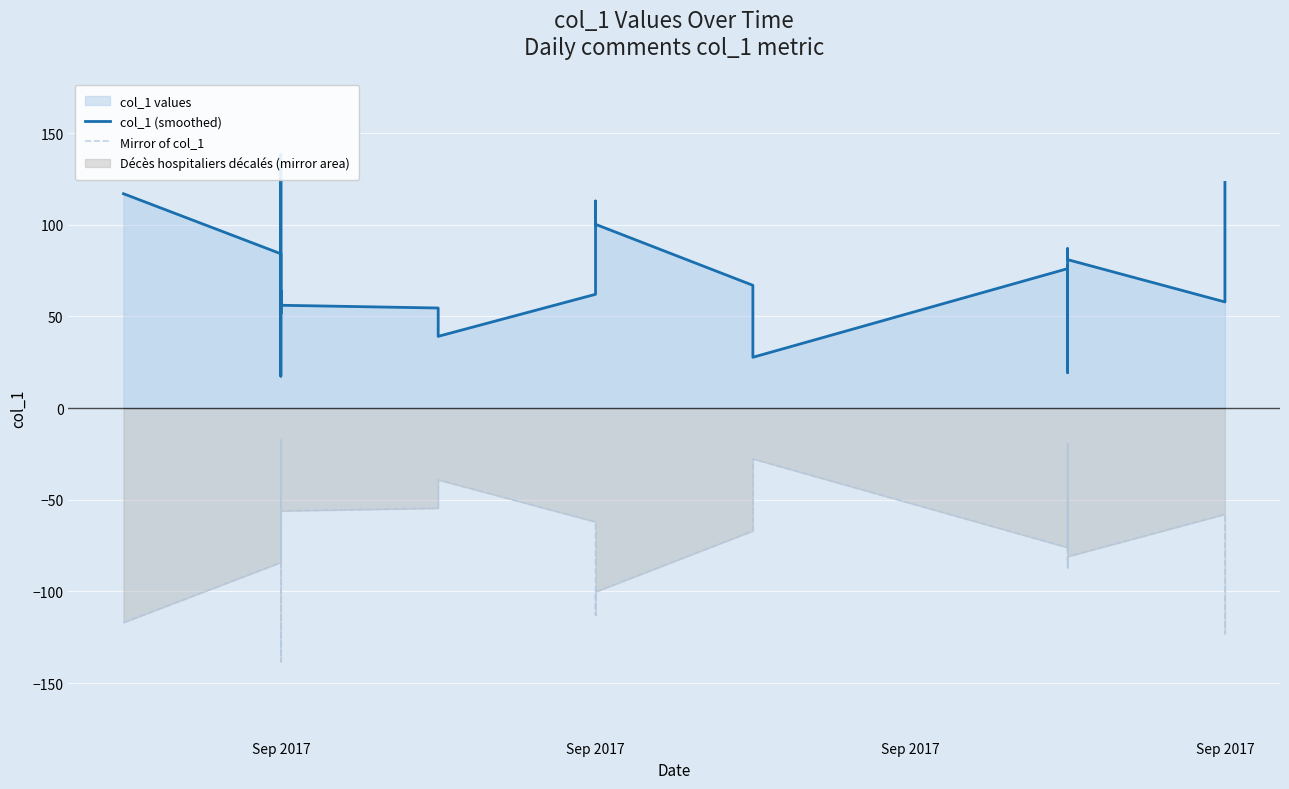

True or false: Mirror of col_1 and col_1 (smoothed) intersect in this chart.

False